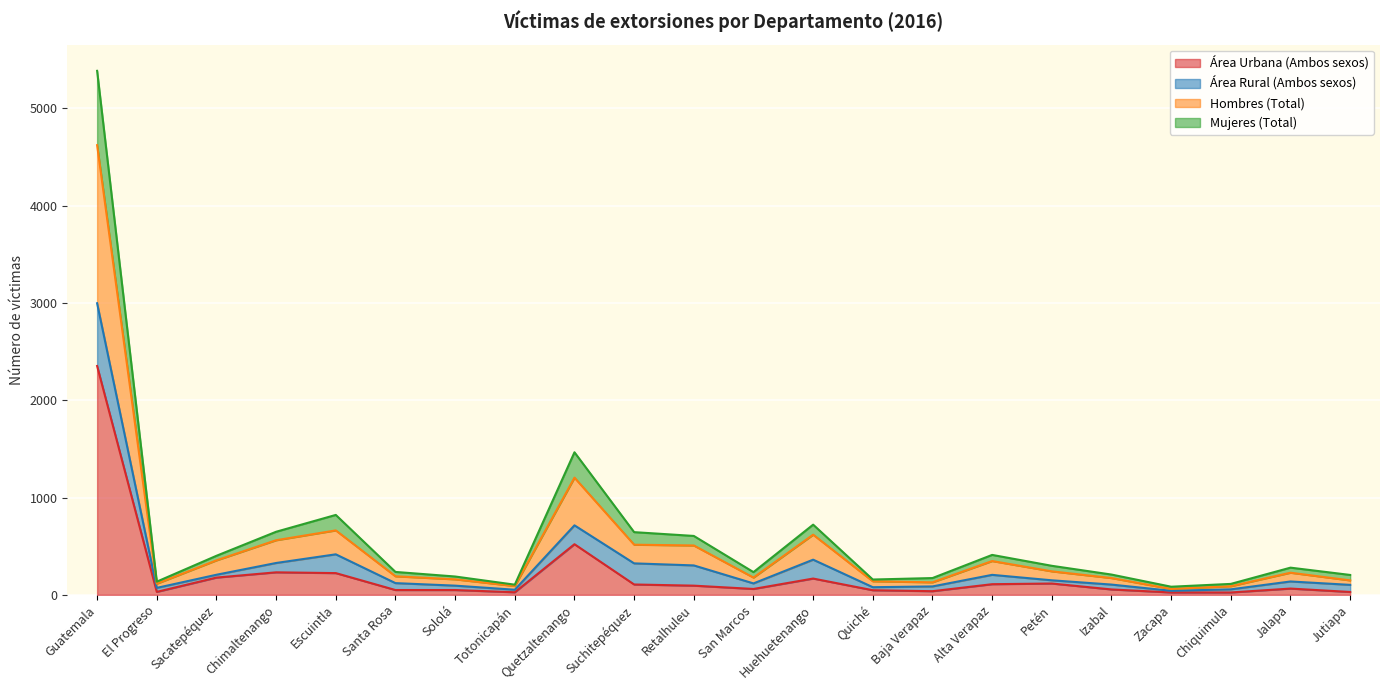

What is the total value across all series at Guatemala?

5386